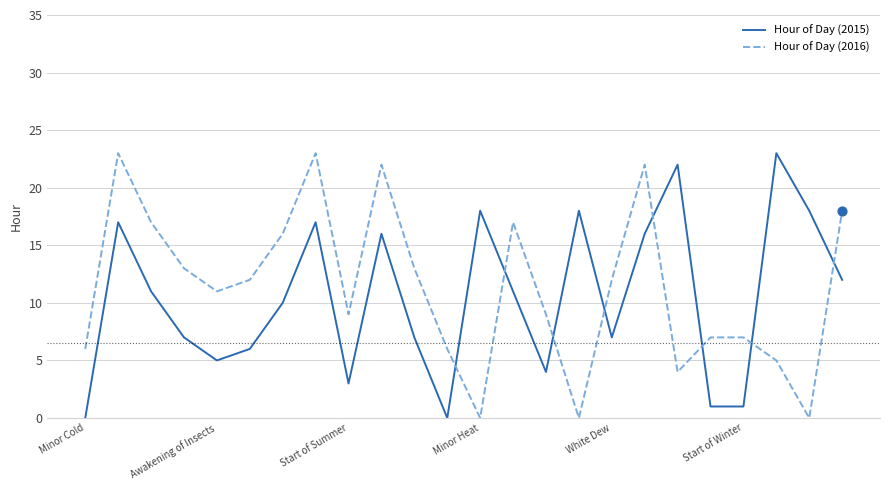

What are all the series names shown in the legend?

Hour of Day (2015), Hour of Day (2016)